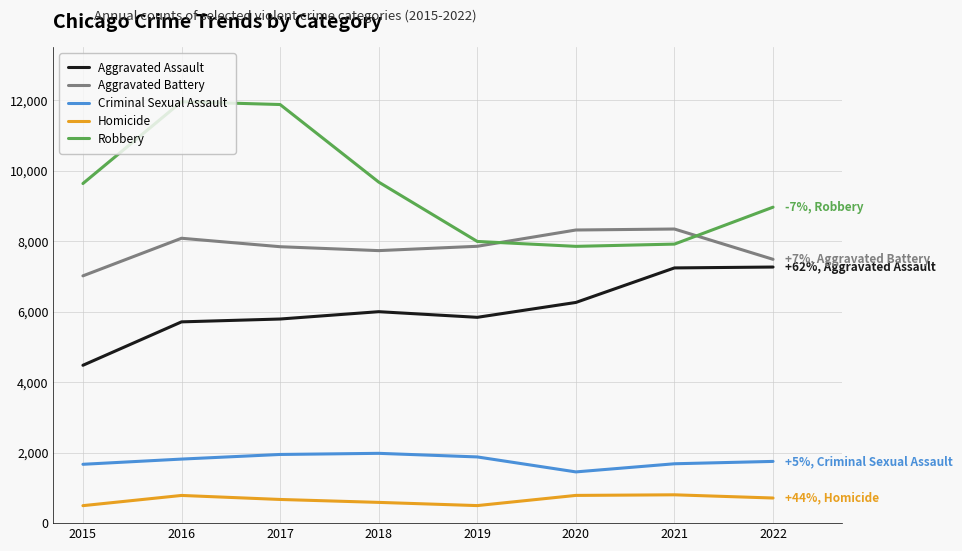

In Homicide, how many points are lower than both neighbors (excluding endpoints)?

1